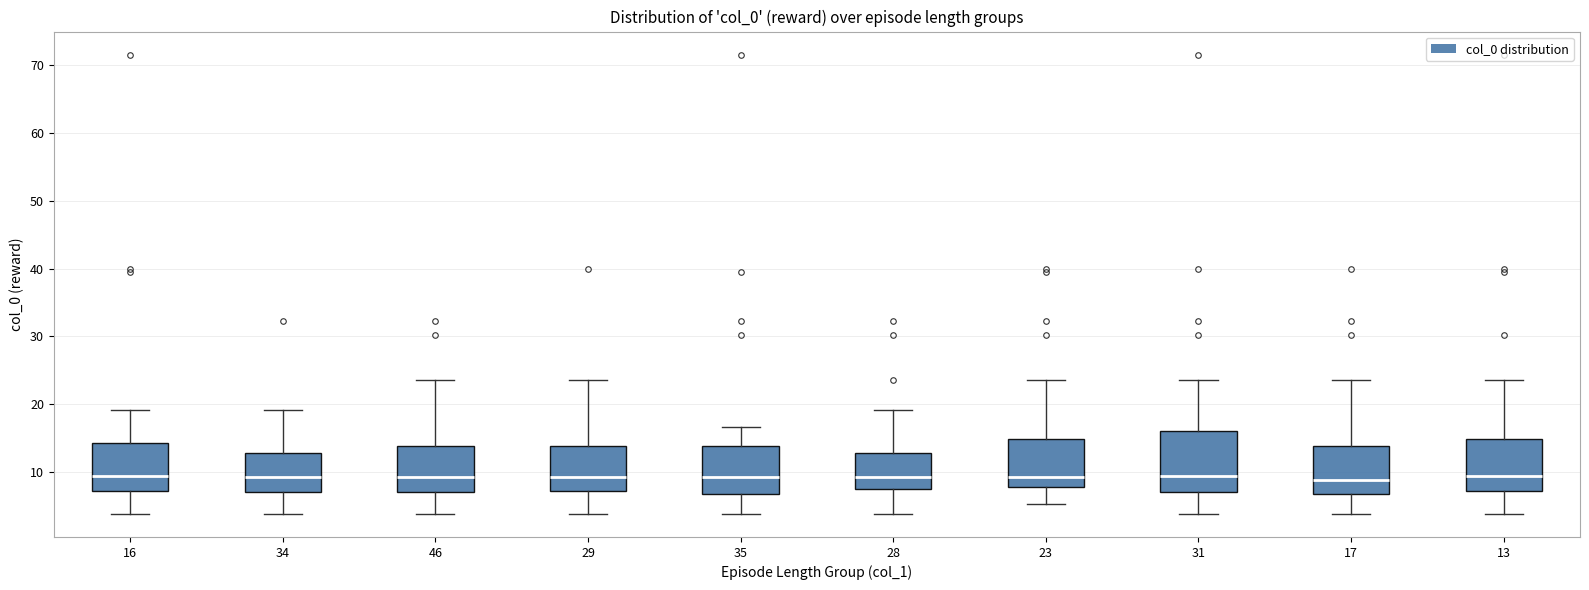

Reading left to right, read every box against the y-axis: the position of its median line, the range the box covers, and the ends of its whiskers. The values are not printed on the chart, so give them approximately, as read against the axis.

16: median 9, box 7 to 14, whiskers 4 to 19
34: median 9, box 7 to 13, whiskers 4 to 19
46: median 9, box 7 to 14, whiskers 4 to 24
29: median 9, box 7 to 14, whiskers 4 to 24
35: median 9, box 7 to 14, whiskers 4 to 17
28: median 9, box 8 to 13, whiskers 4 to 19
23: median 9, box 8 to 15, whiskers 5 to 24
31: median 9, box 7 to 16, whiskers 4 to 24
17: median 9, box 7 to 14, whiskers 4 to 24
13: median 9, box 7 to 15, whiskers 4 to 24